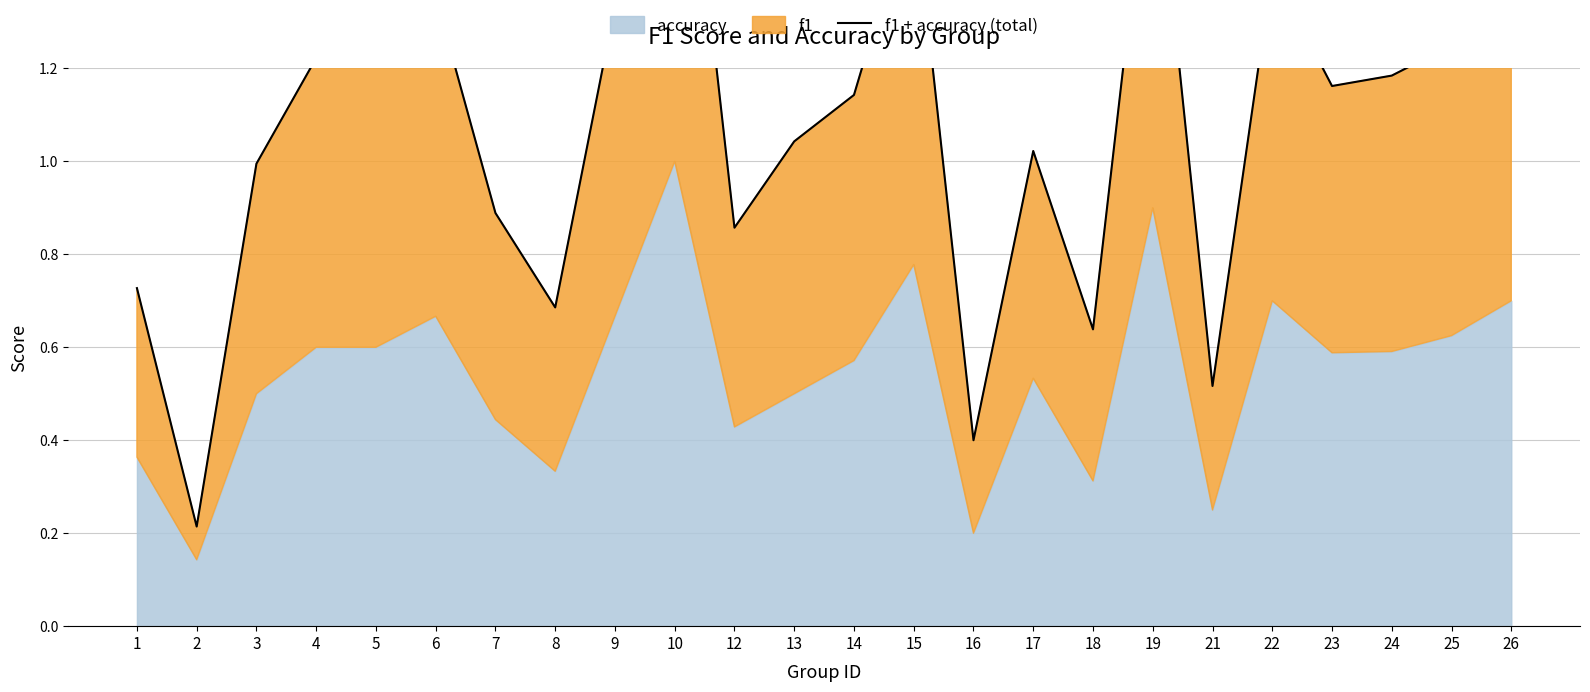

Is it true that the value at 2 is 0.1?

False